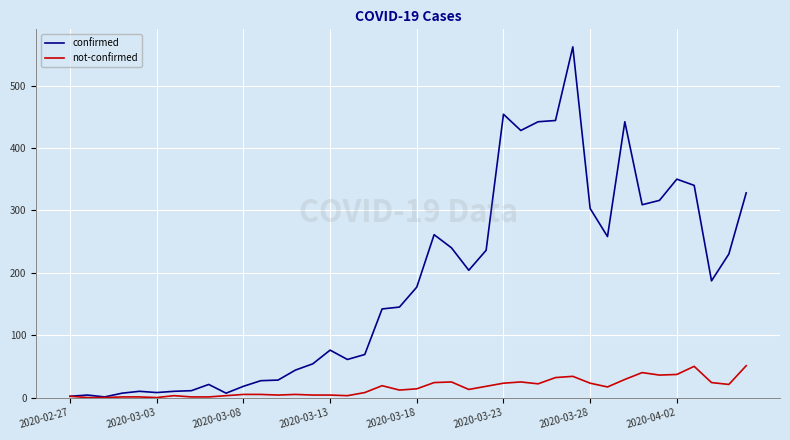

Which series has the largest range (max minus min)?

confirmed